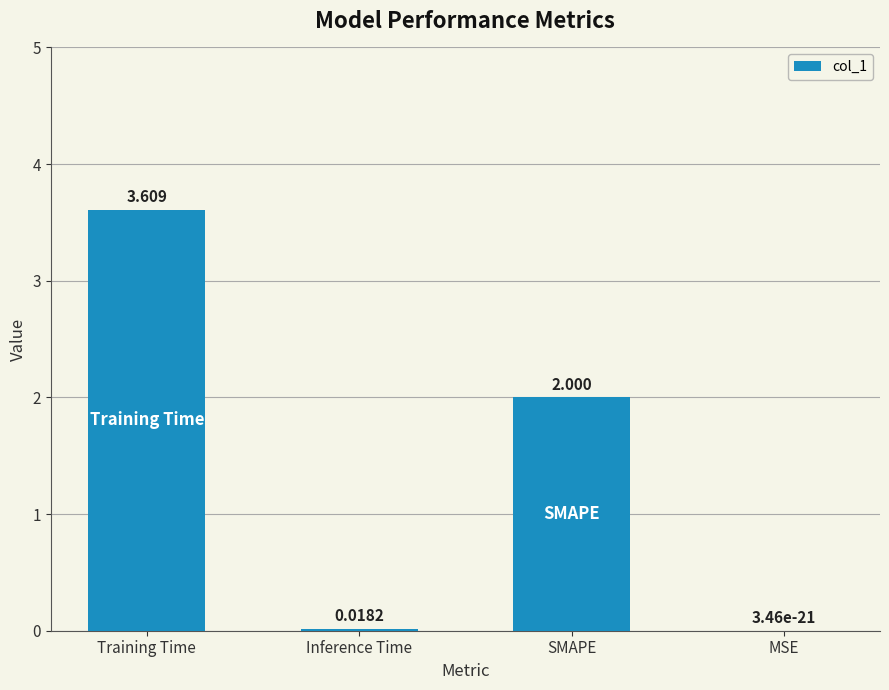

What is the greatest value displayed?

3.6